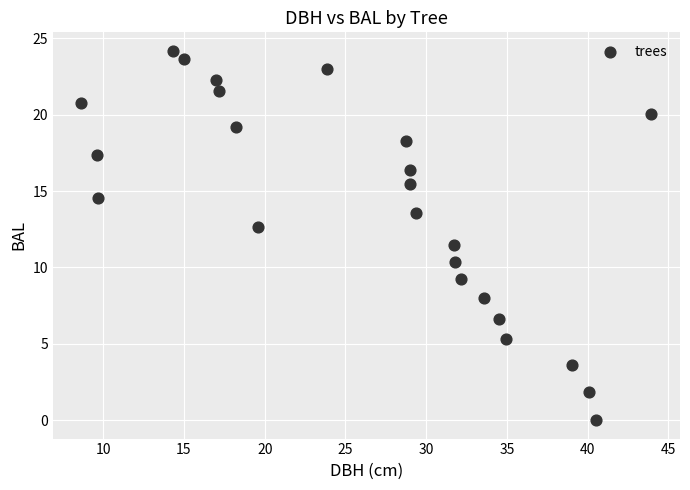

What is the range of Y values (max minus min)?

24.2